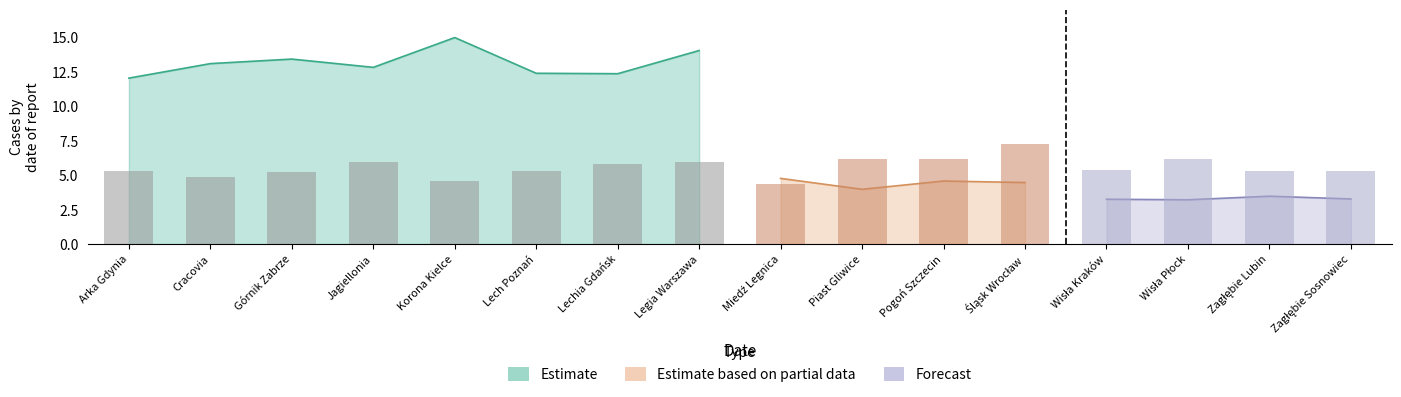

How many bars are there in each group?

4